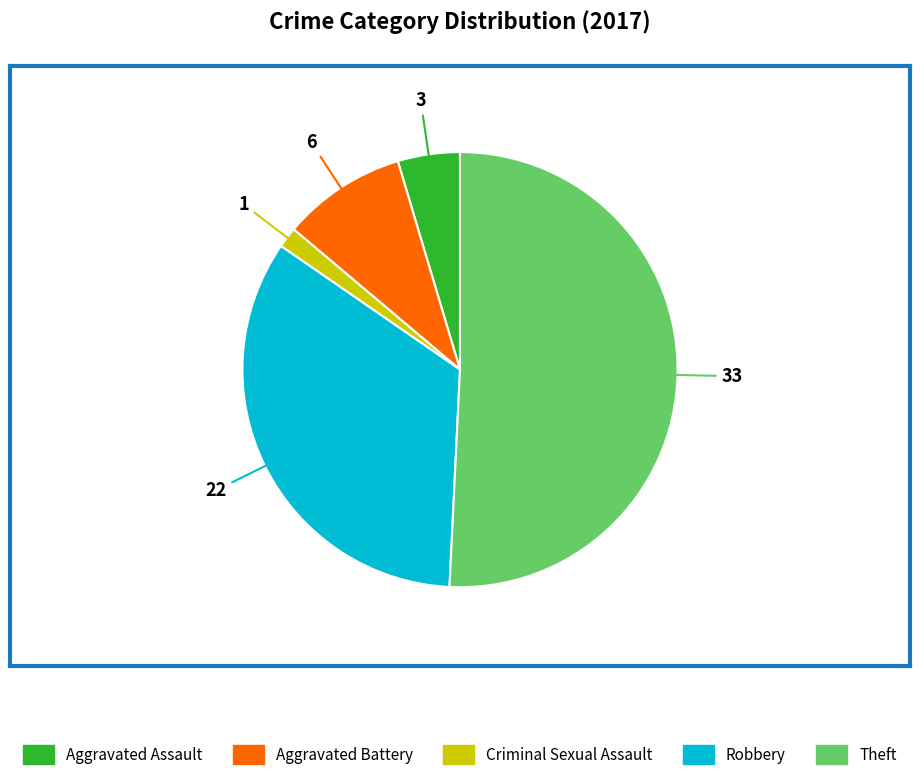

What is the majority slice?

Theft